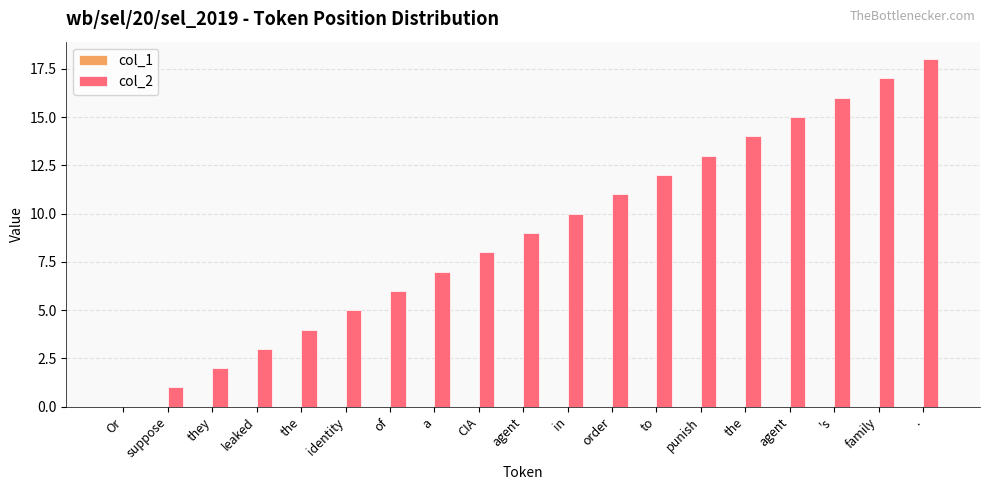

How many values are above zero?

18